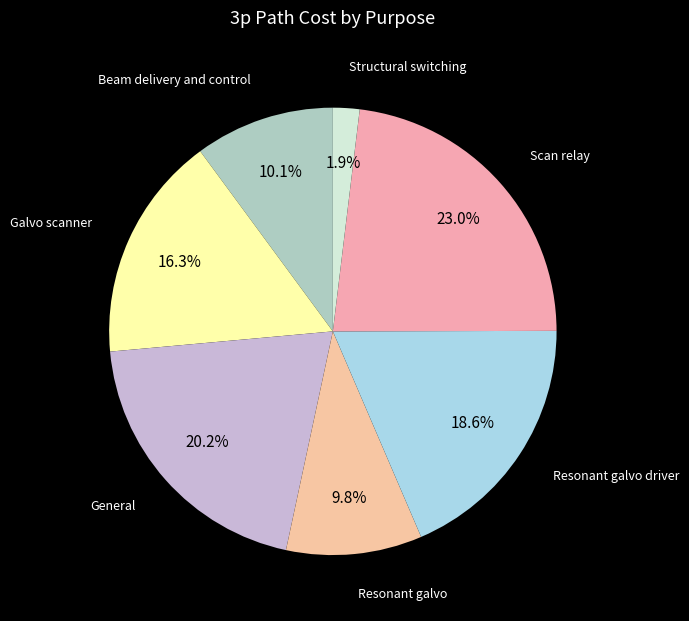

What is the smallest slice in the pie chart?

Structural switching